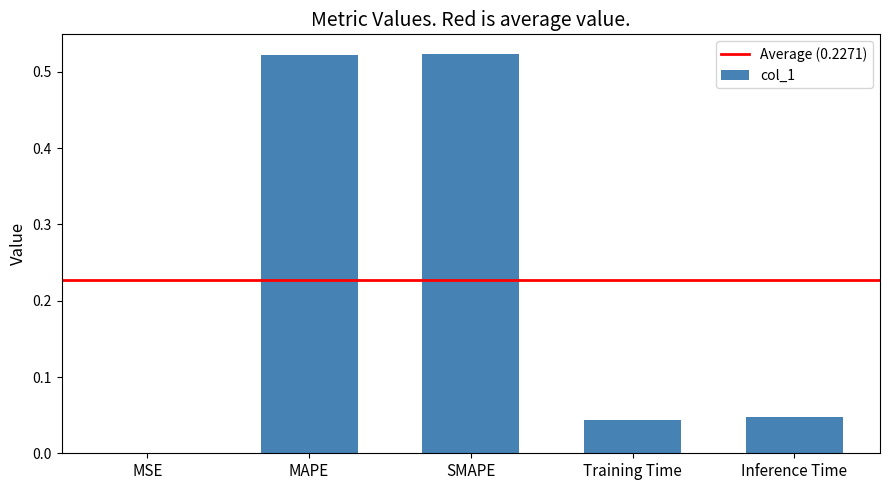

What is the sum of all values?

1.1